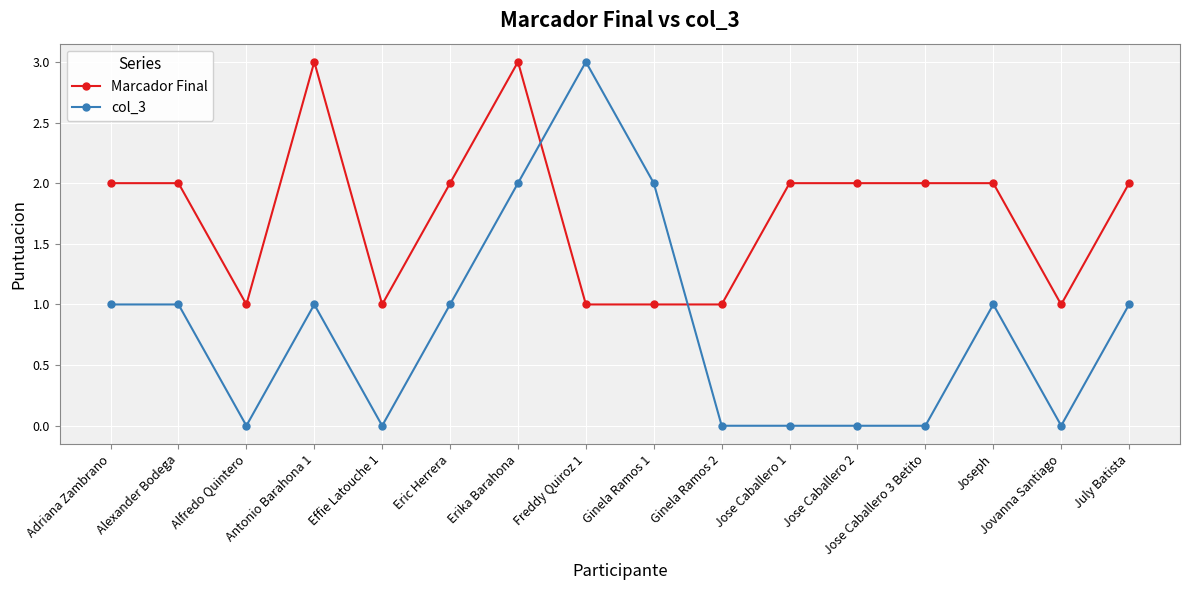

At which category does Marcador Final reach its first local valley?

Alfredo Quintero